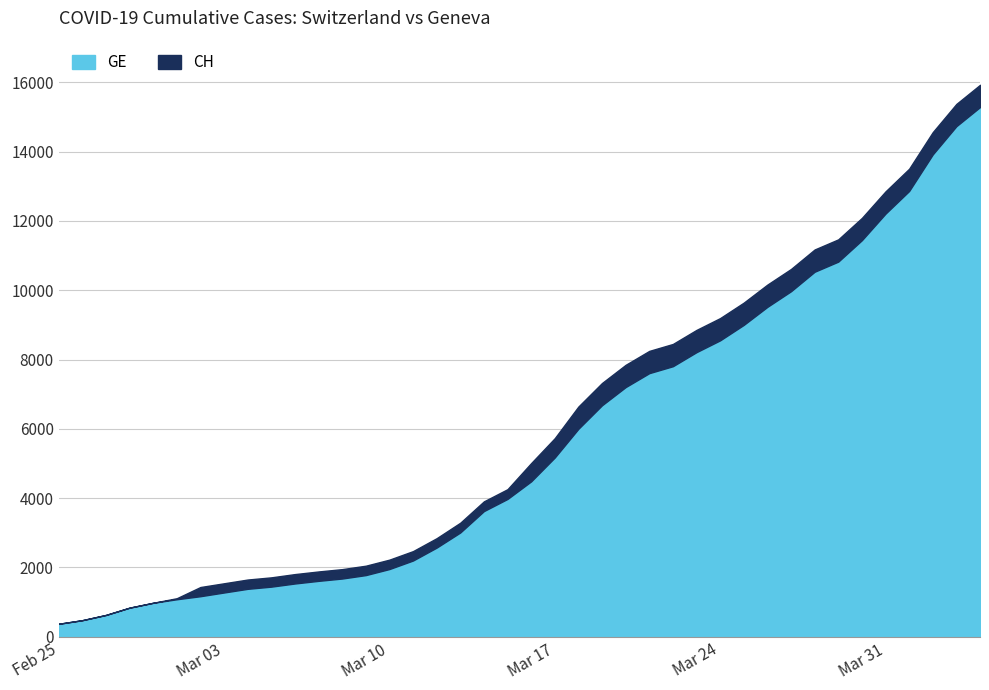

What is the maximum value for GE?

15284